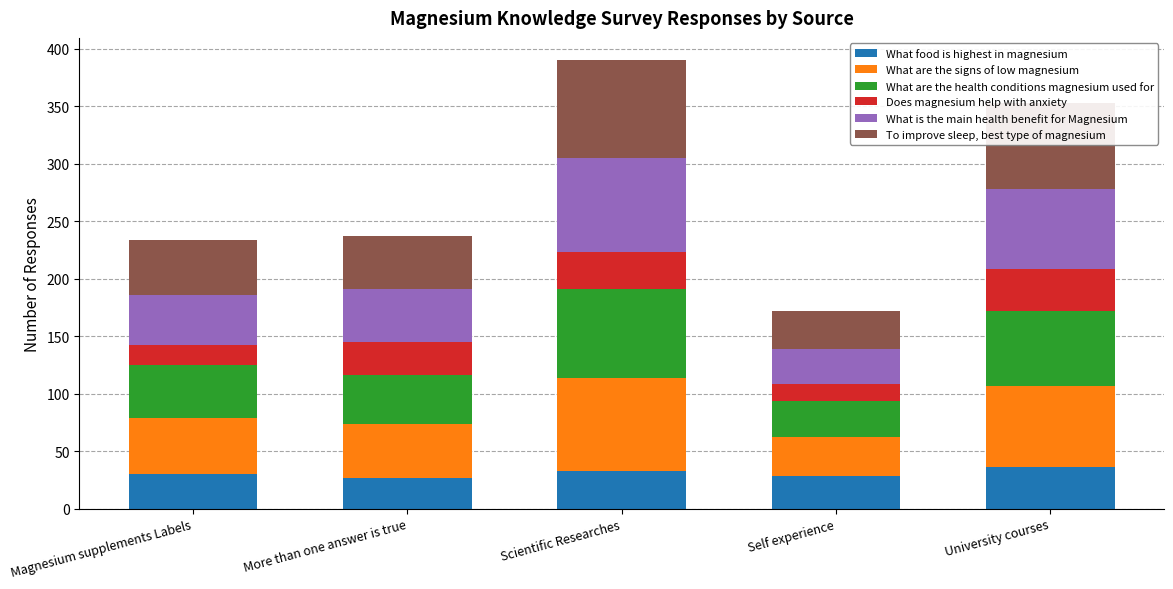

What value does the What food is highest in magnesium series have at More than one answer is true?

27